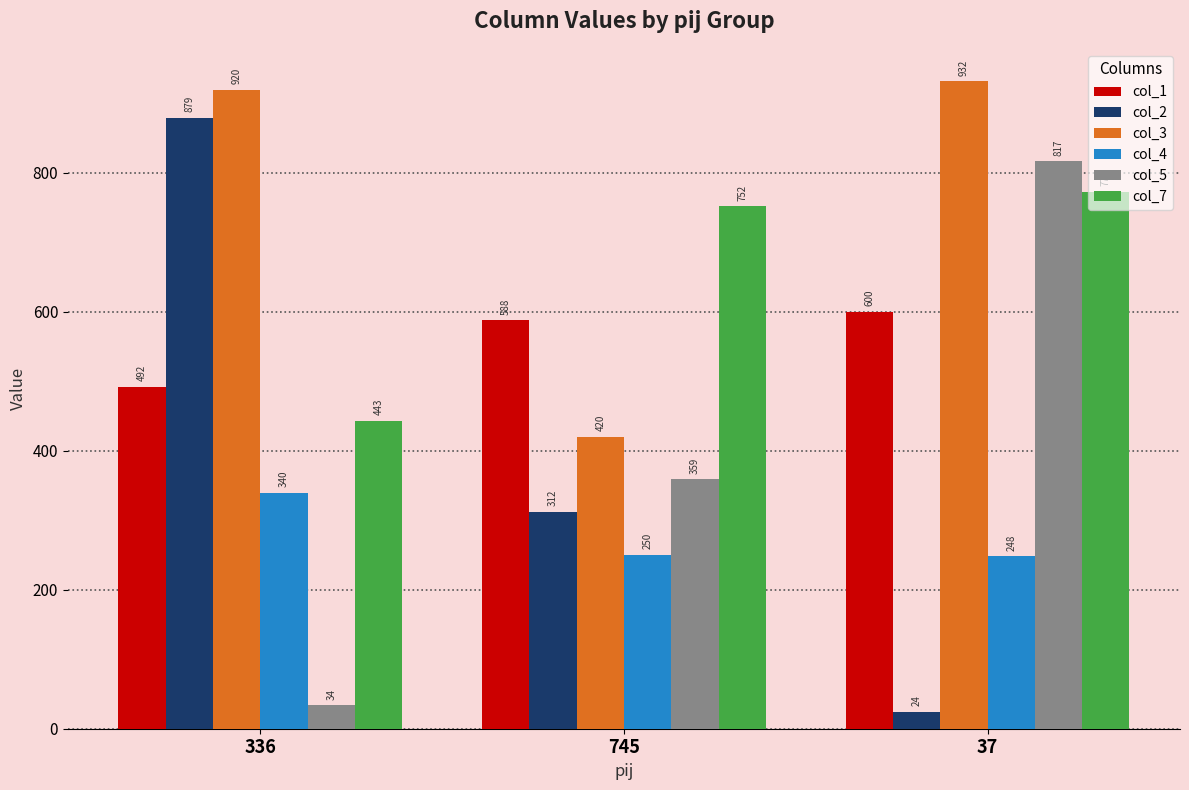

Which series changed the most between 336 and 37?

col_2